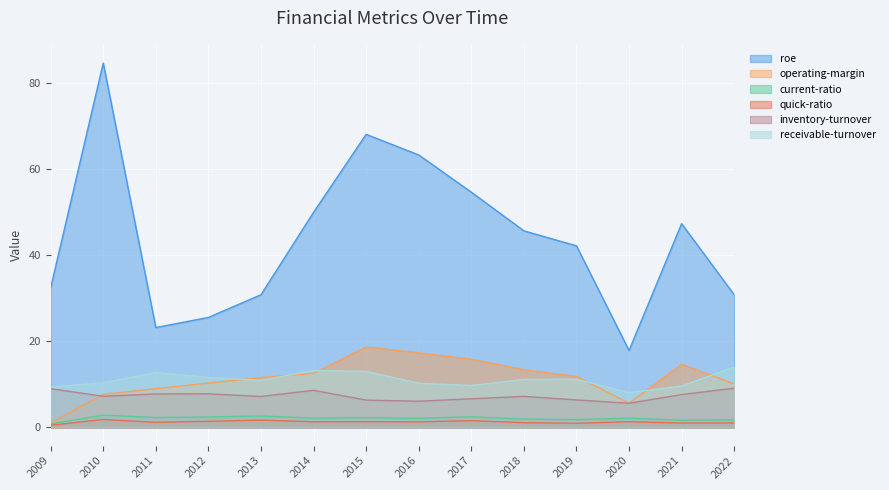

Which has a higher value, 2010 or 2016?

2010